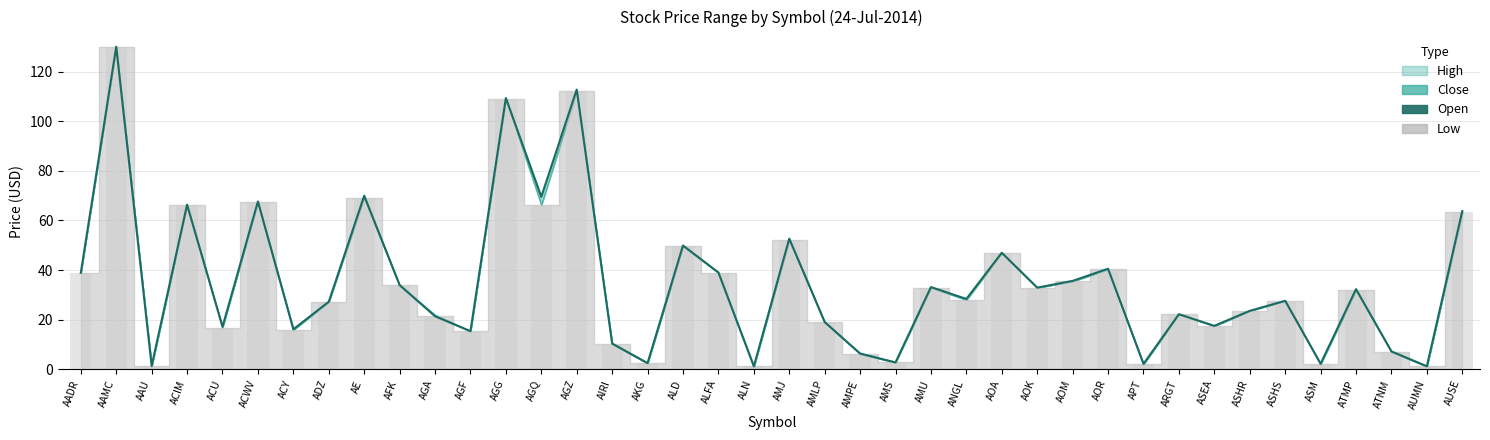

List the labels in order of value, largest first.

AAMC, AGZ, AGG, AE, AGQ, ACWV, ACIM, AUSE, AMJ, ALD, AOA, AOR, ALFA, AADR, AOM, AFK, AMU, AOK, ATMP, ANGL, ASHS, ADZ, ASHR, ARGT, AGA, AMLP, ASEA, ACU, ACY, AGF, AIRI, ATNM, AMPE, AMS, AKG, ASM, APT, AAU, AUMN, ALN